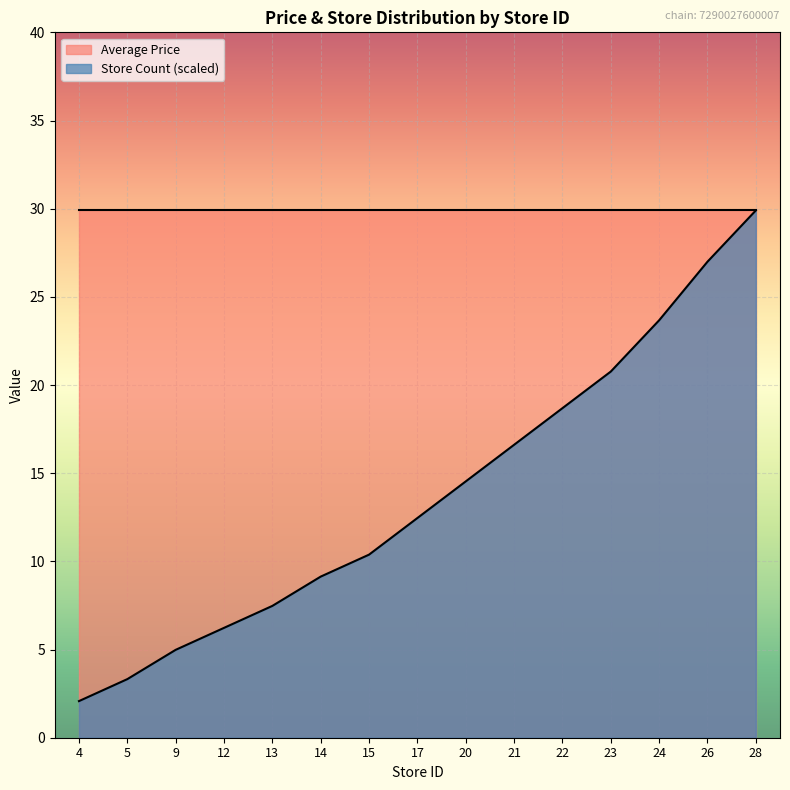

Where is the data nearest to the value 15?

20